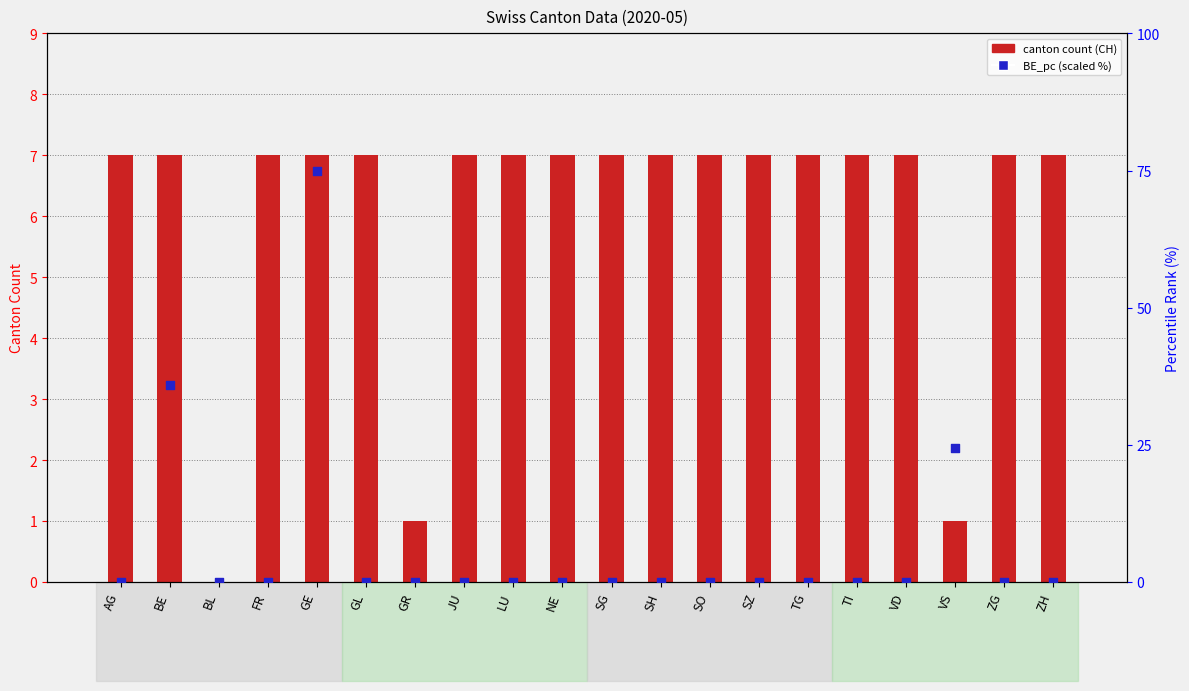

Which series has the largest total across all categories?

BE_pc (scaled)